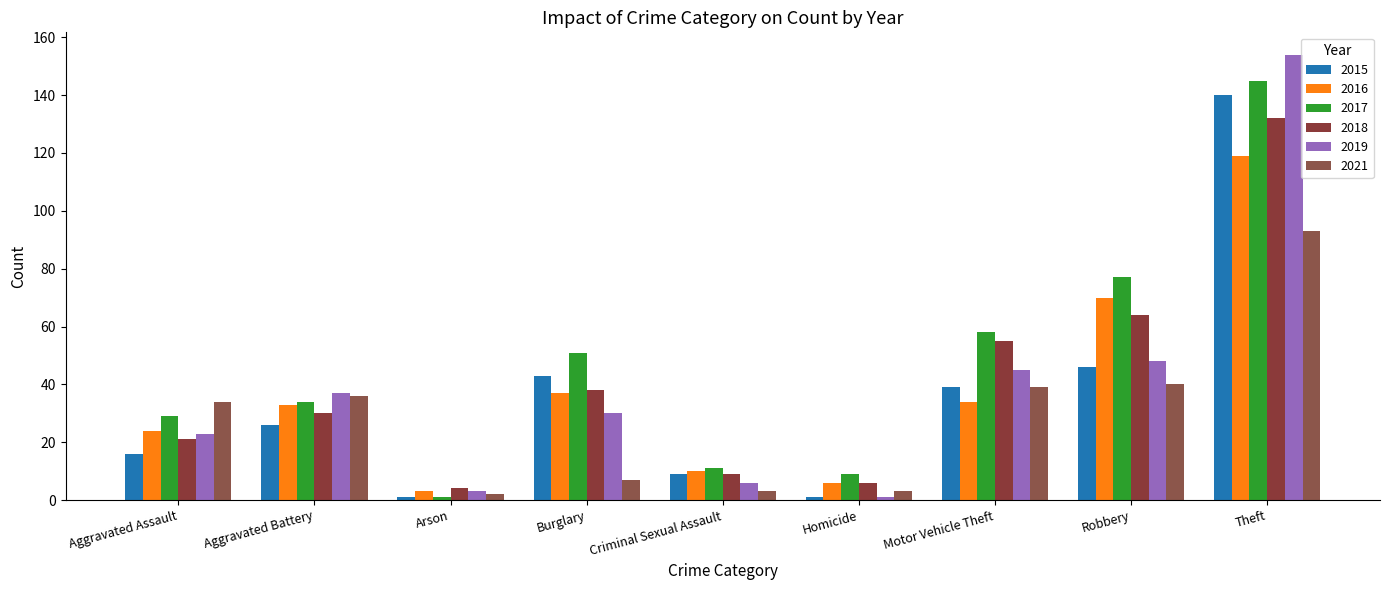

What is the difference between the maximum and minimum values in the 2018 series?

128